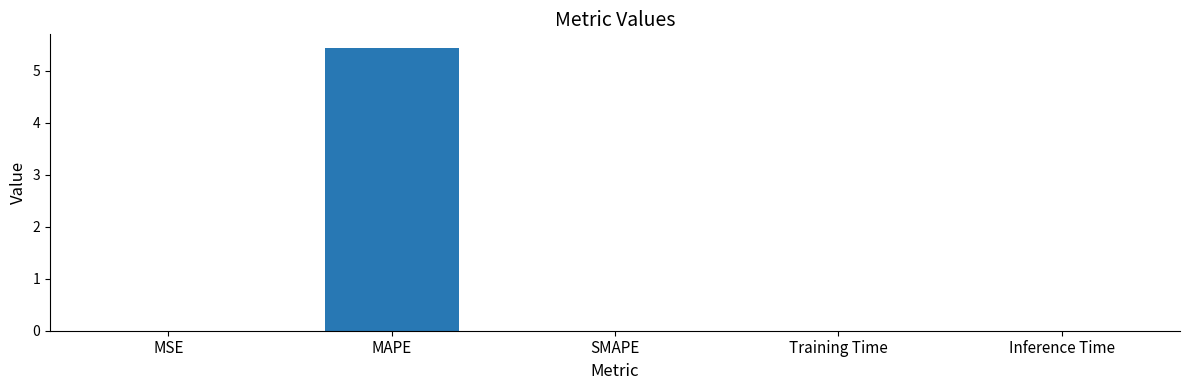

Count the number of categories in the chart.

5